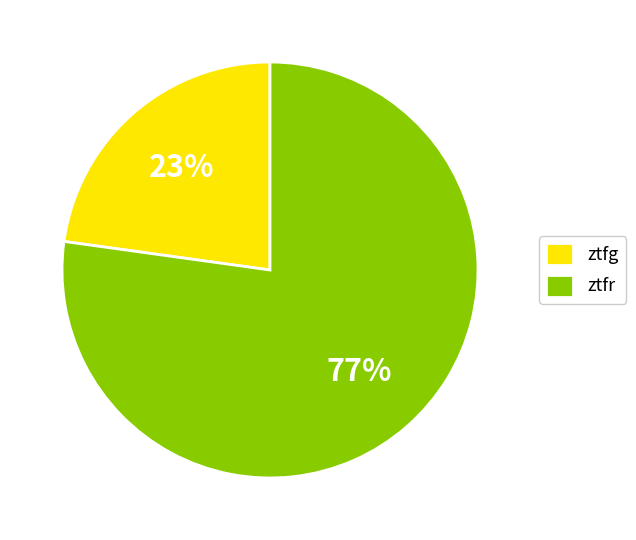

To the nearest percent, what is the average slice percentage?

50%